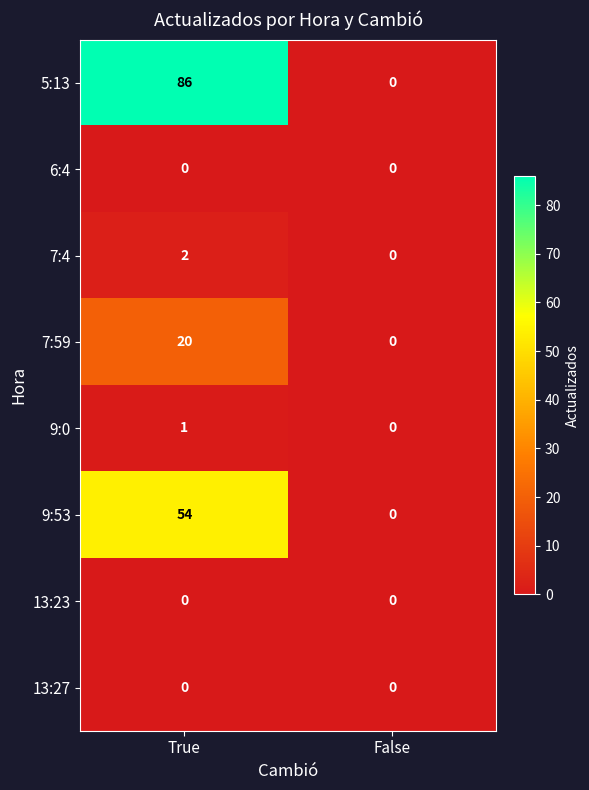

Reading right to left, extract all data points from this chart.

5:13: False=0	True=86
6:4: False=0	True=0
7:4: False=0	True=2
7:59: False=0	True=20
9:0: False=0	True=1
9:53: False=0	True=54
13:23: False=0	True=0
13:27: False=0	True=0